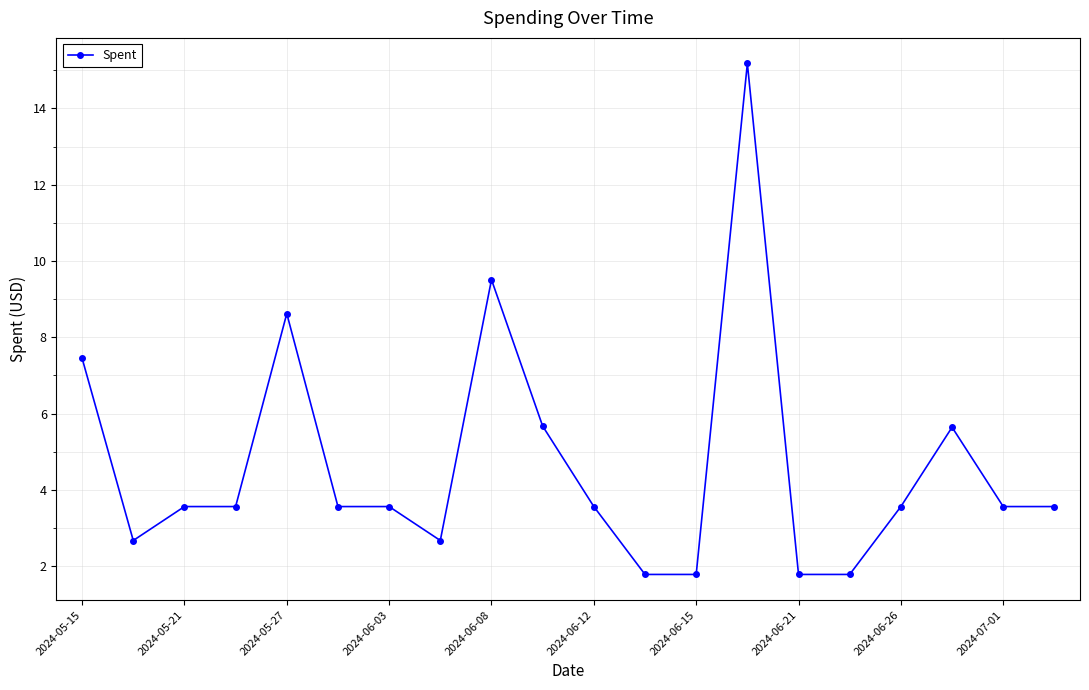

What is the difference between the second highest and minimum values?

7.7